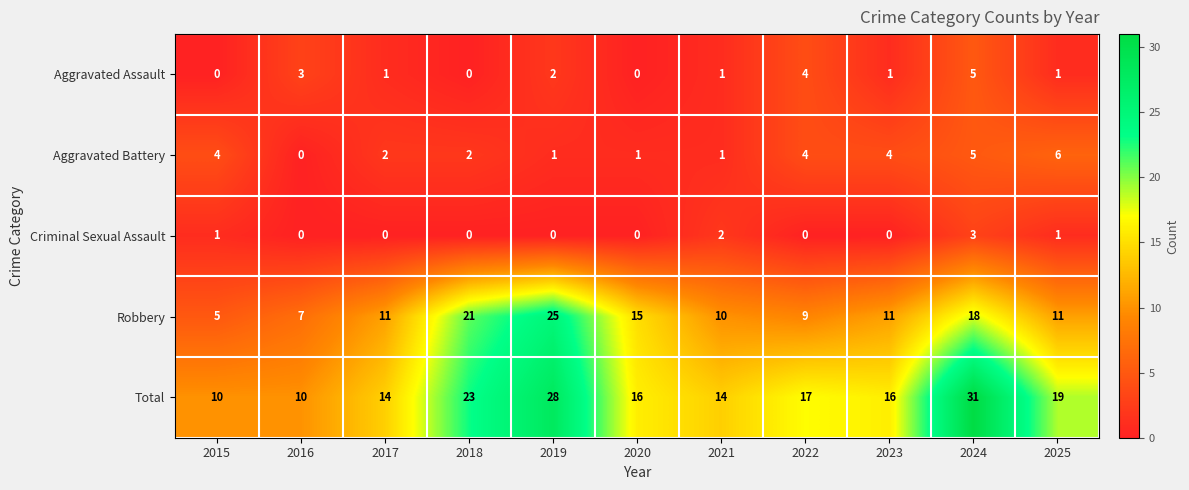

How many data points does each series have?

11